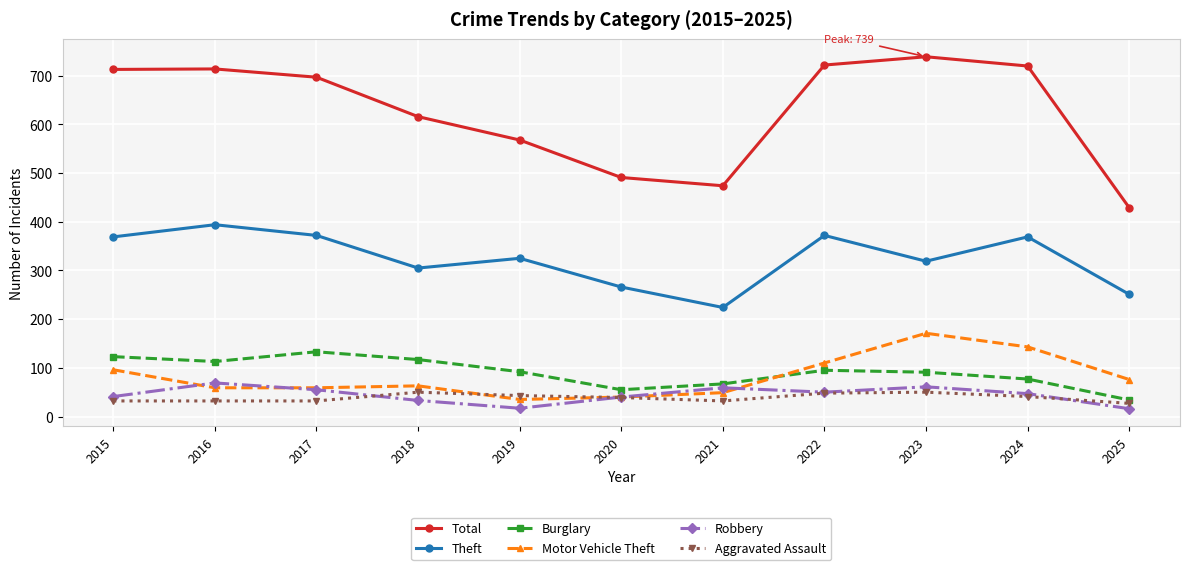

The value of Motor Vehicle Theft at 2021 is 25. True or false?

False